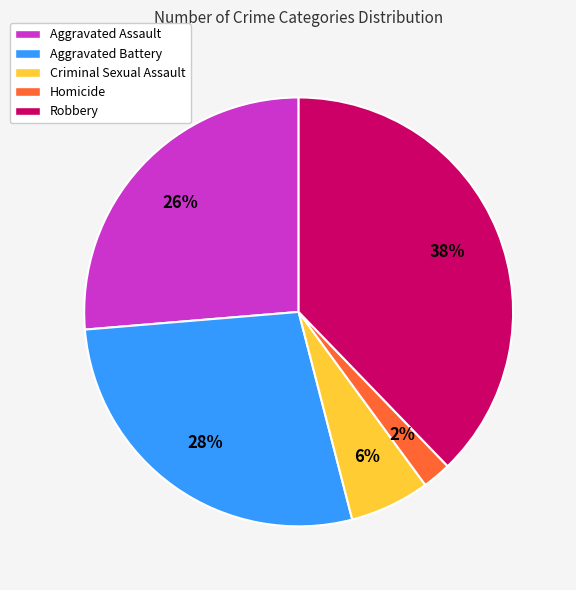

Does Aggravated Assault represent more than half of the total?

No